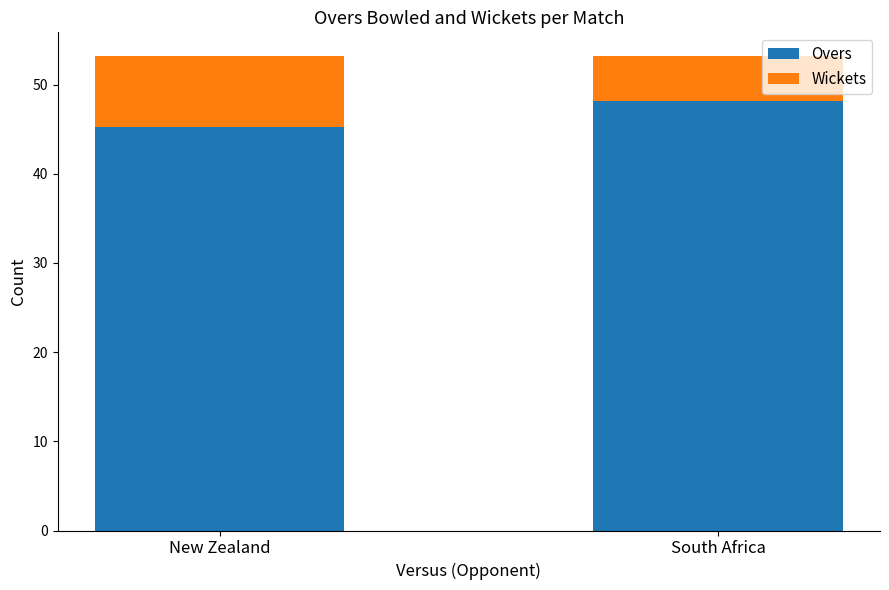

Reading left to right, transcribe the values for Overs.

45.2	48.2